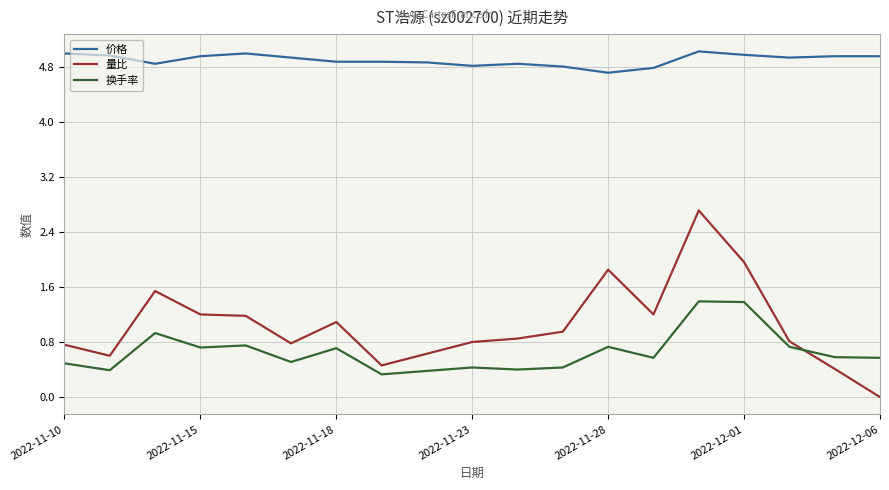

How many times do 换手率 and 量比 cross each other?

1